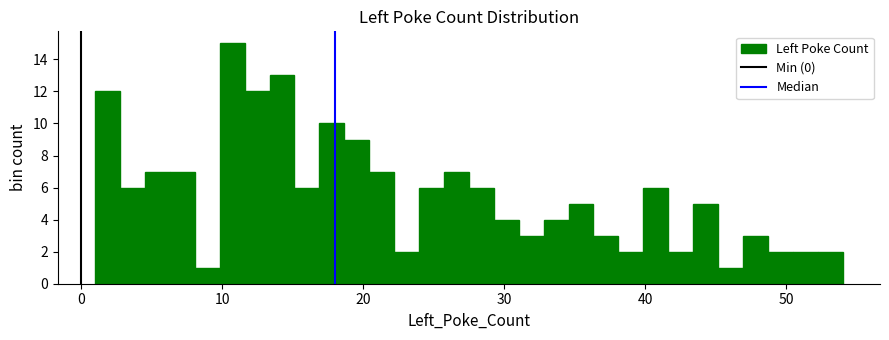

Around what value on the x-axis is the tallest bar? Give the approximate position of its centre, as read against the axis.

11